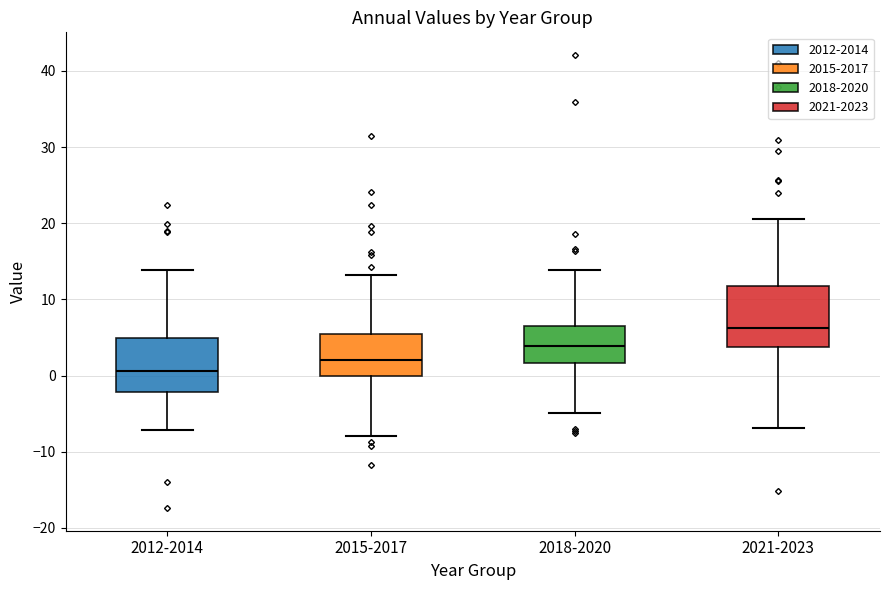

Which box has the highest median line?

2021-2023